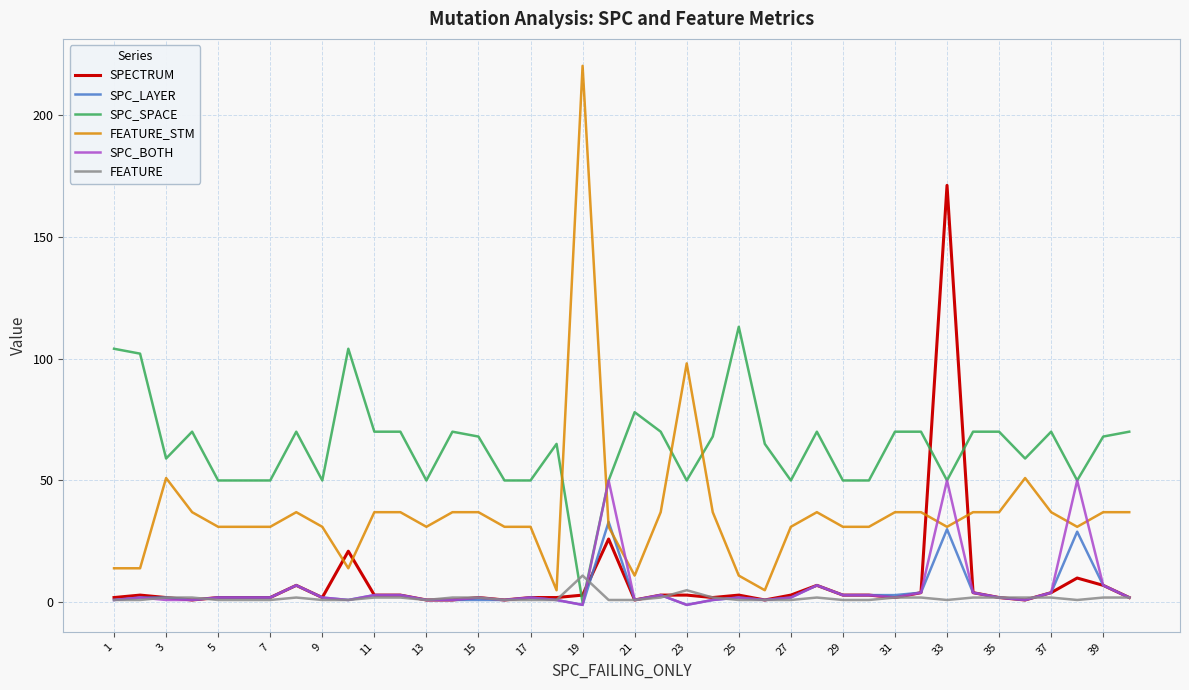

What is the difference between the second highest and minimum values in the FEATURE series?

4